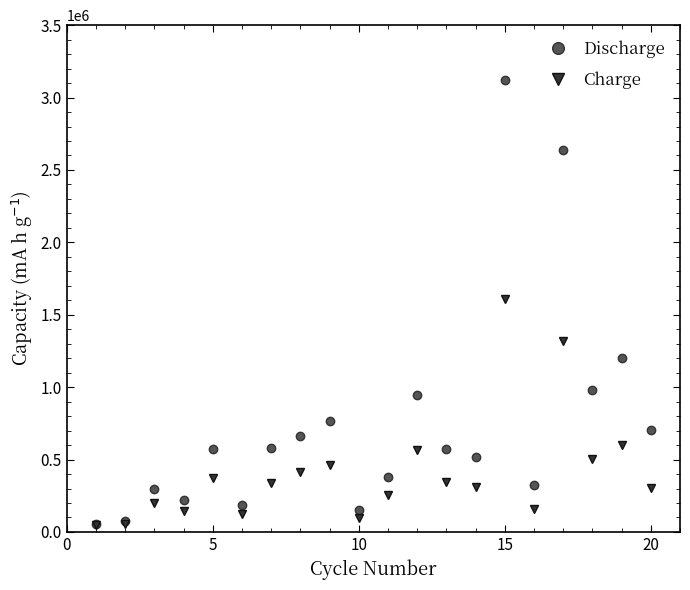

What is the value of the Charge point at the 5th from the left?

370000